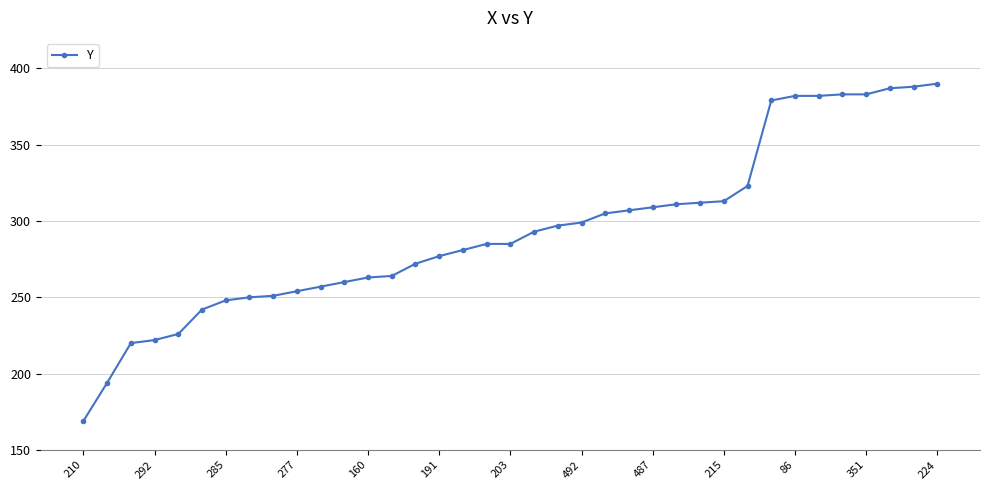

What is the value of the 10th point from the left?

254